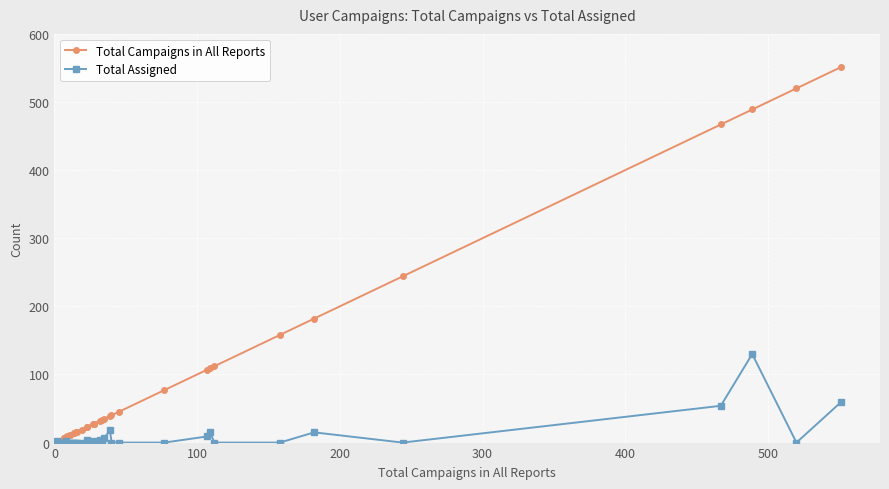

What is the value of the Total Assigned point at the 31st from the left?

9